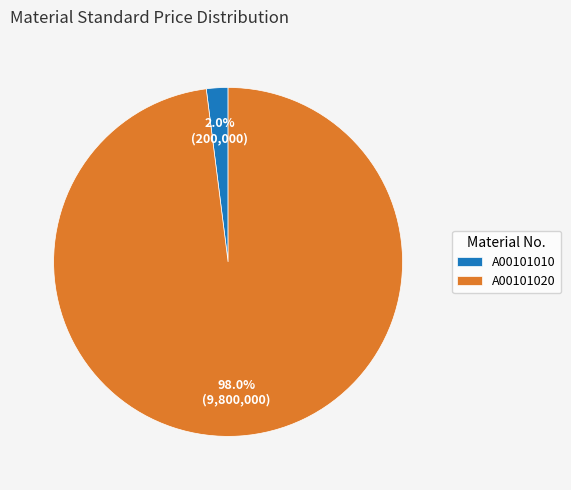

Which category has the biggest portion of the pie?

A00101020